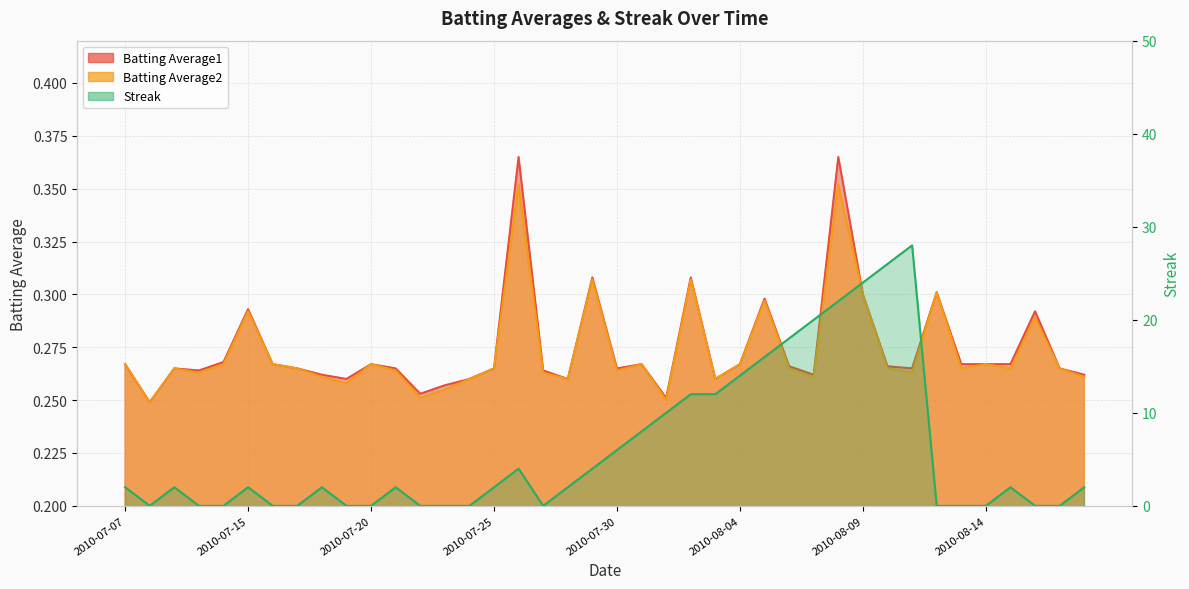

At which category is the sum across all series the highest?

2010-08-11